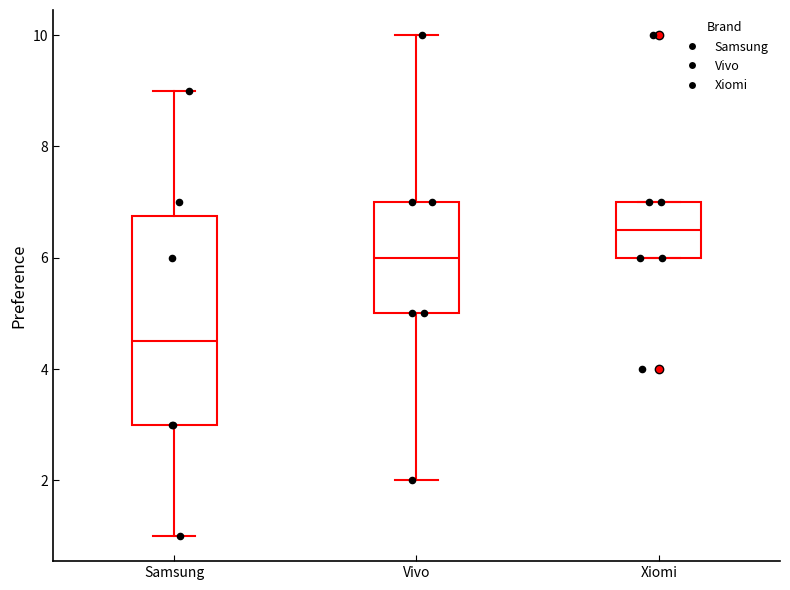

Comparing the boxes themselves (not the whiskers), which one is the tallest?

Samsung